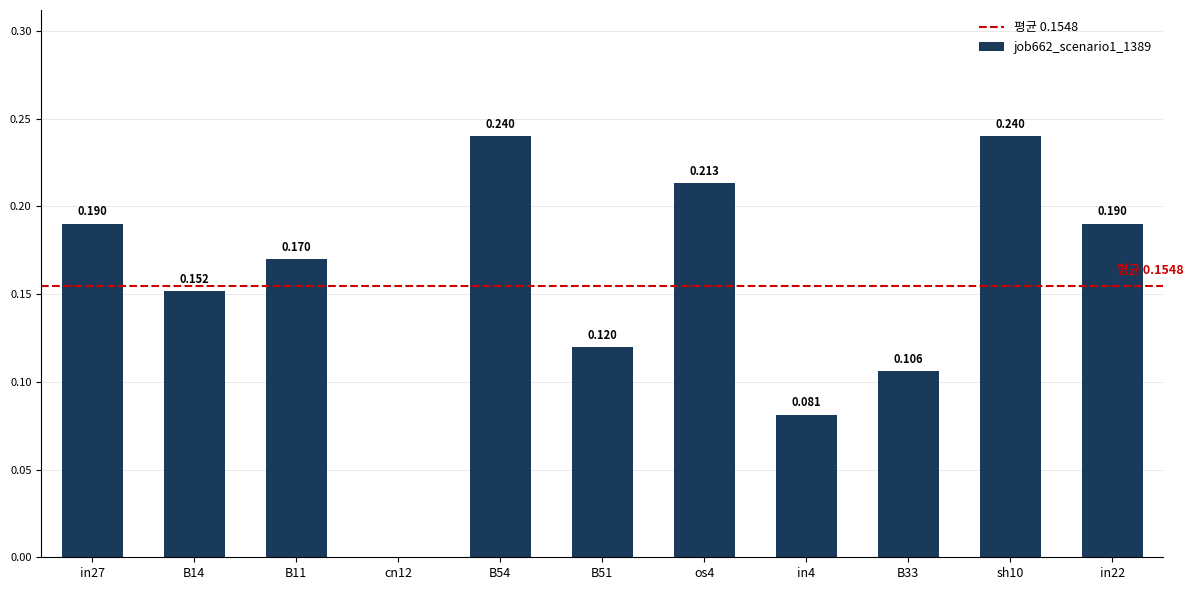

How many positive values are there?

10